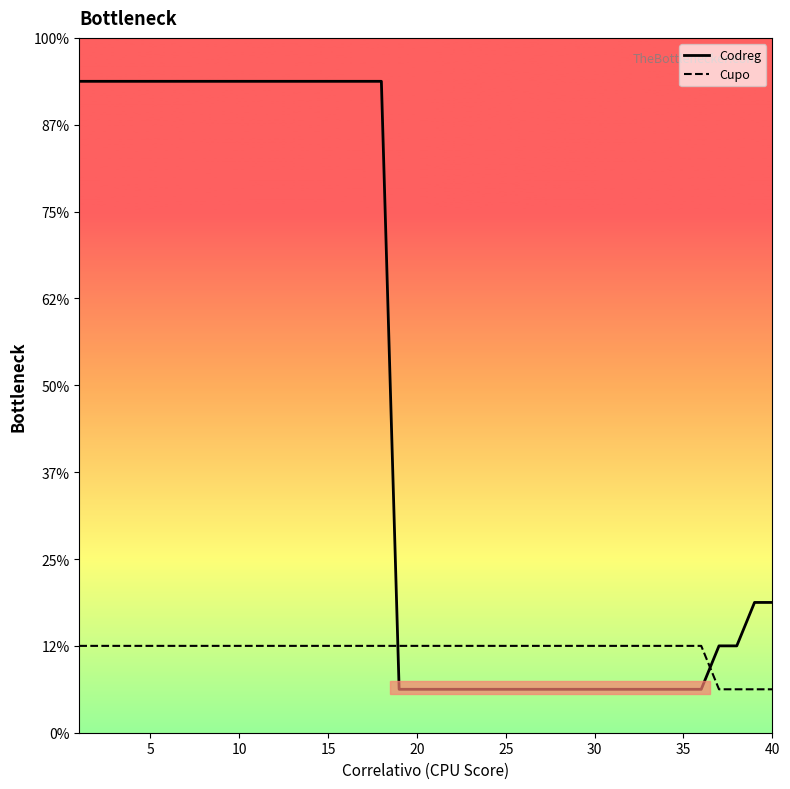

Does the chart display data point markers on the line(s)?

No